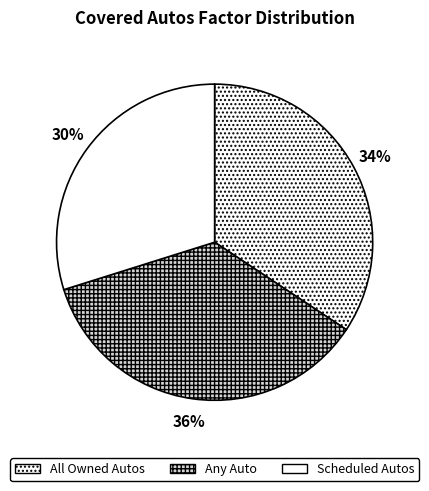

Which slice is the smallest?

Scheduled Autos